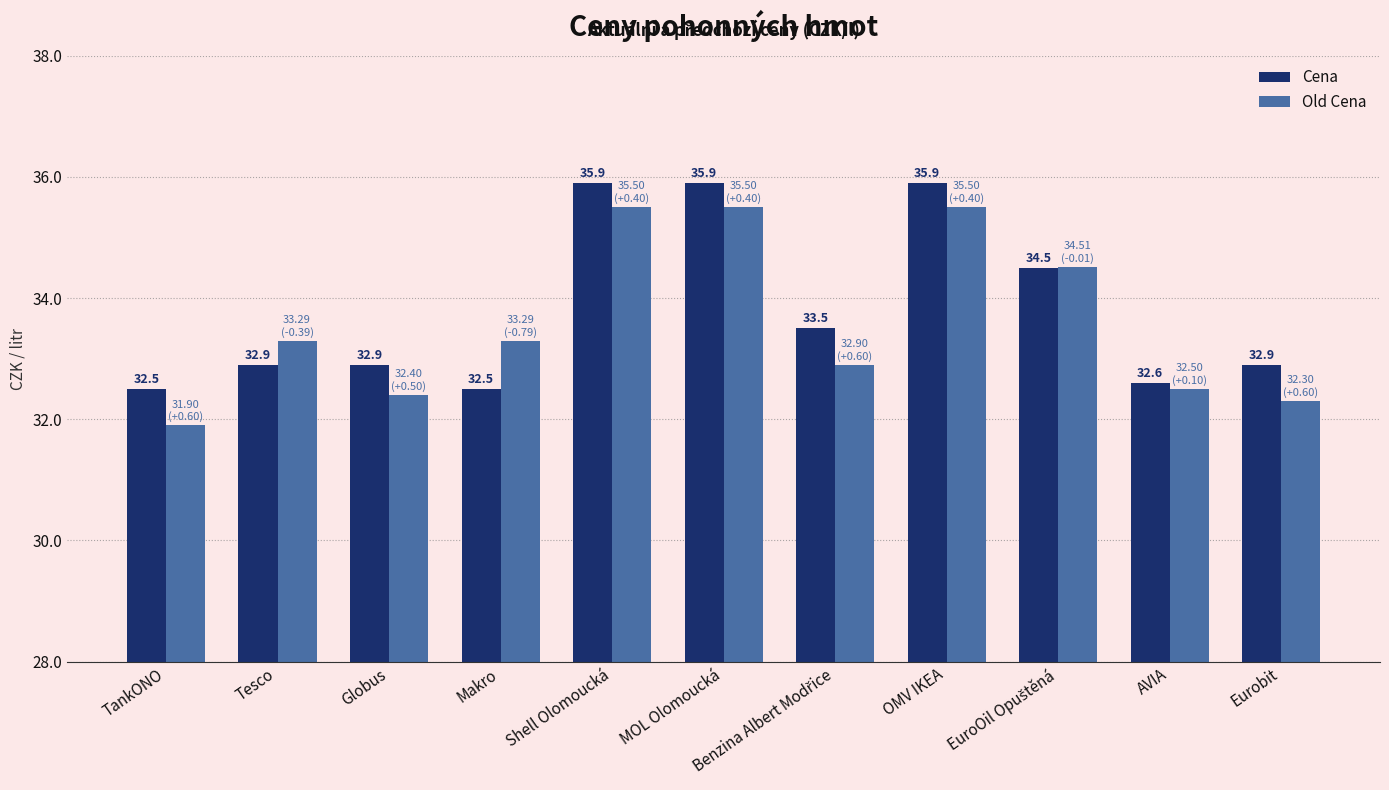

Is it true that Cena equals 32.9 at Eurobit?

True